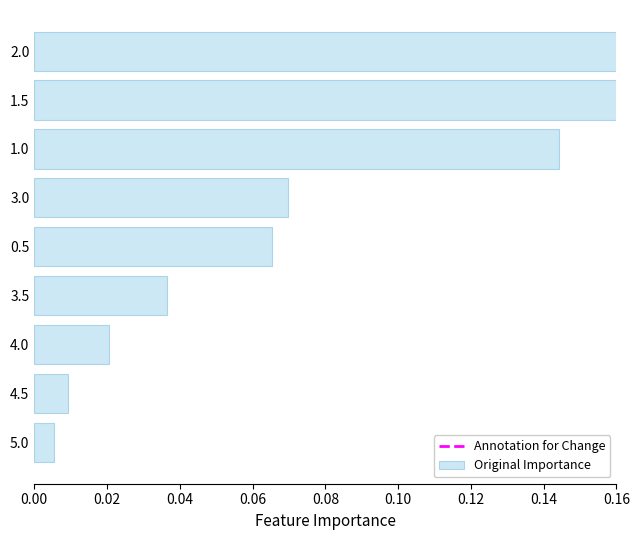

The chart shows a value of 0.0 at 4.0. True or false?

True